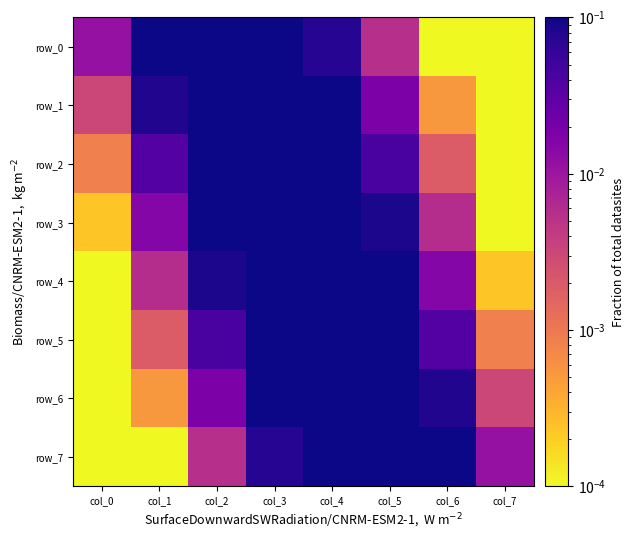

Is the value of row_0 at col_3 greater than the value of row_7 at col_1?

Yes